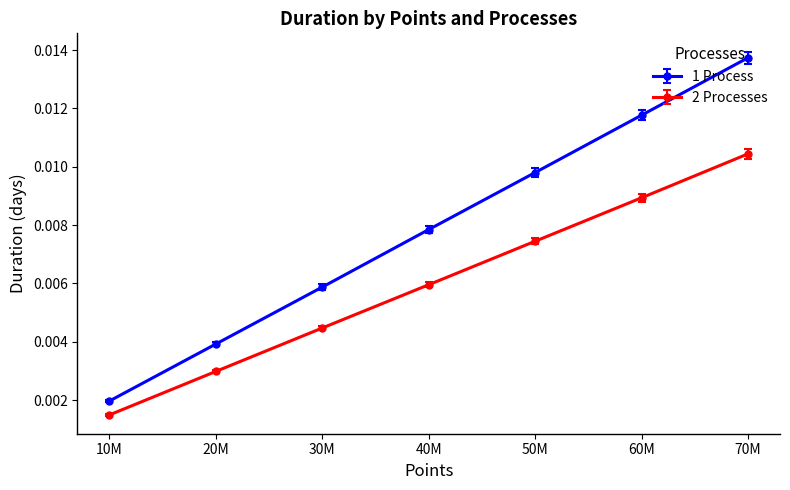

What are all the series names shown in the legend?

1 Process, 2 Processes